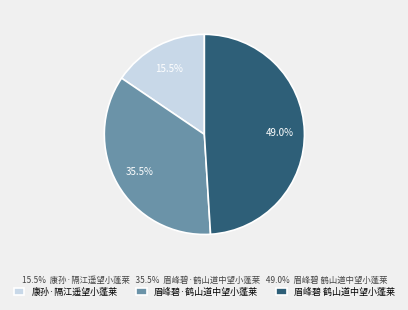

Combined, do 康孙·隔江遥望小蓬莱 and 眉峰碧·鹤山道中望小蓬莱 account for over 50%?

Yes